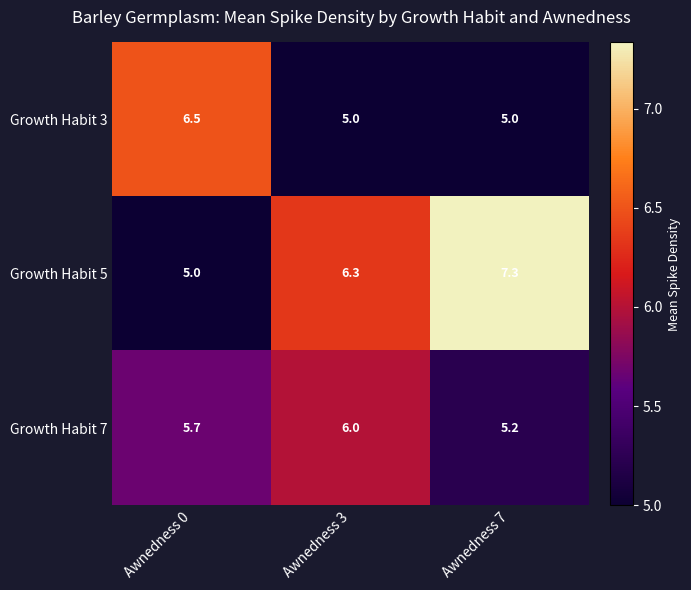

Which category has the highest value across all series?

Awnedness 7